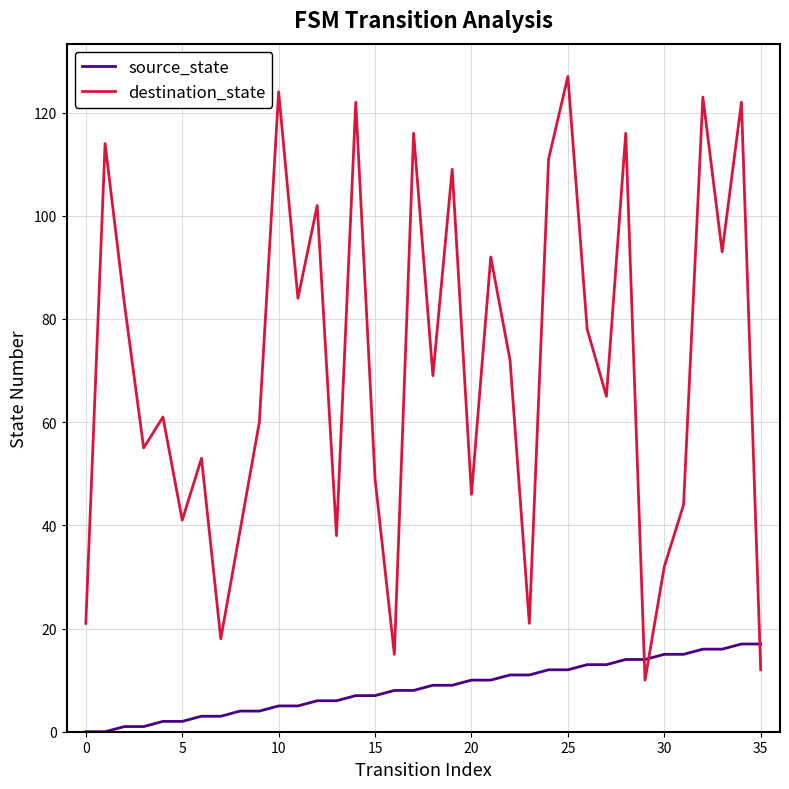

In destination_state, how many points are lower than both neighbors (excluding endpoints)?

12